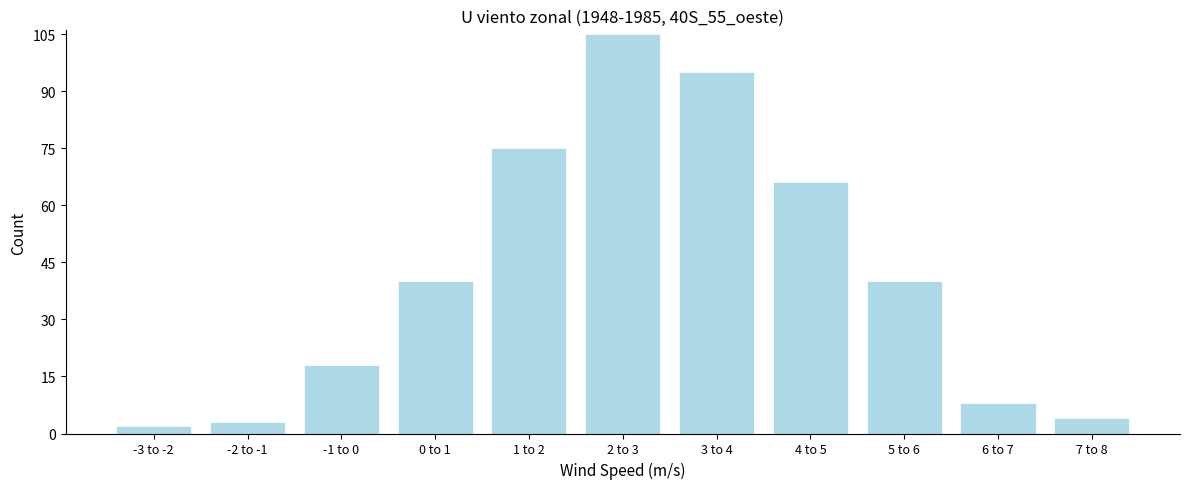

Reading right to left, what are all the values shown in this chart?

4	8	40	66	95	105	75	40	18	3	2